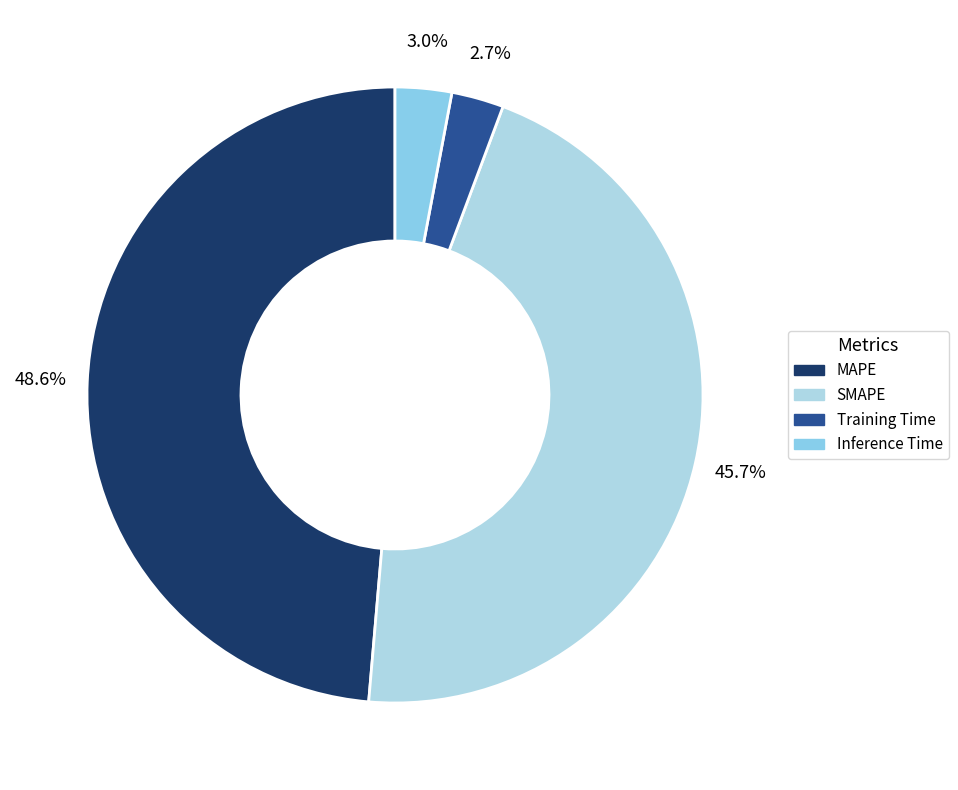

What percentage is the Training Time slice, to the nearest percent?

3%